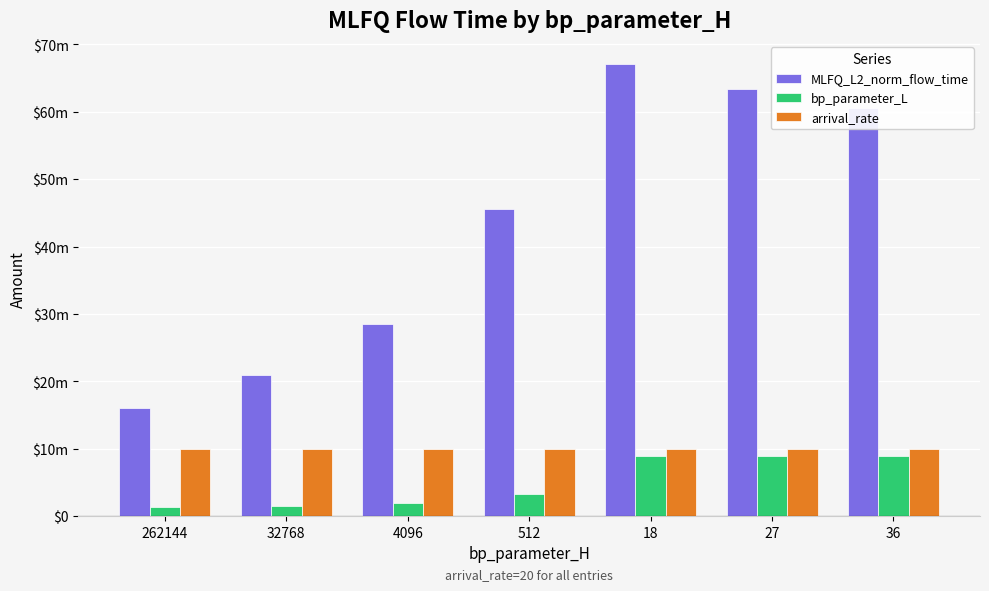

What are all the series names shown in the legend?

MLFQ_L2_norm_flow_time, bp_parameter_L, arrival_rate